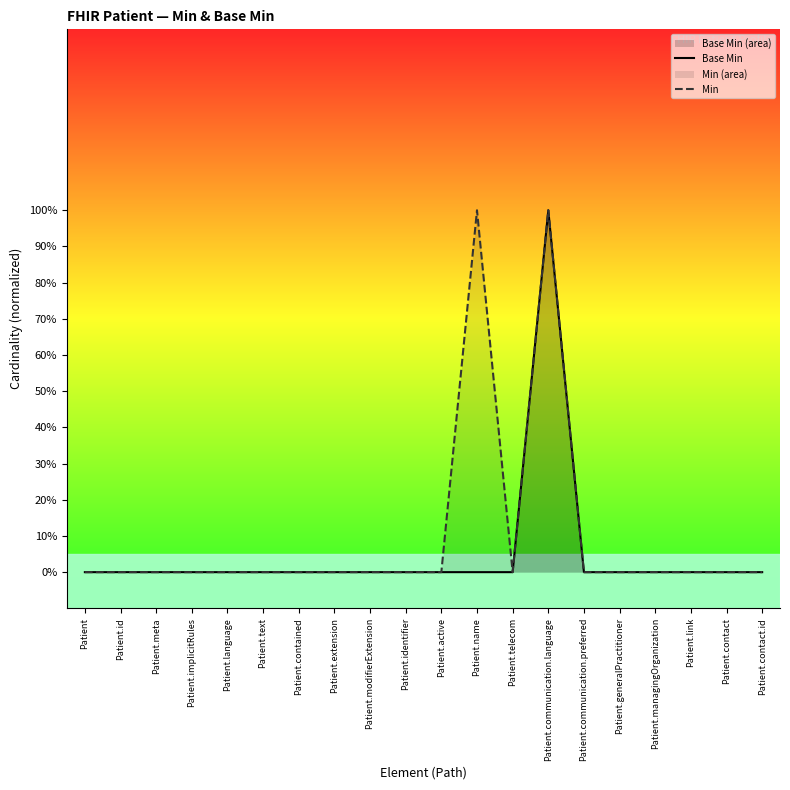

True or false: Base Min and Min intersect in this chart.

False